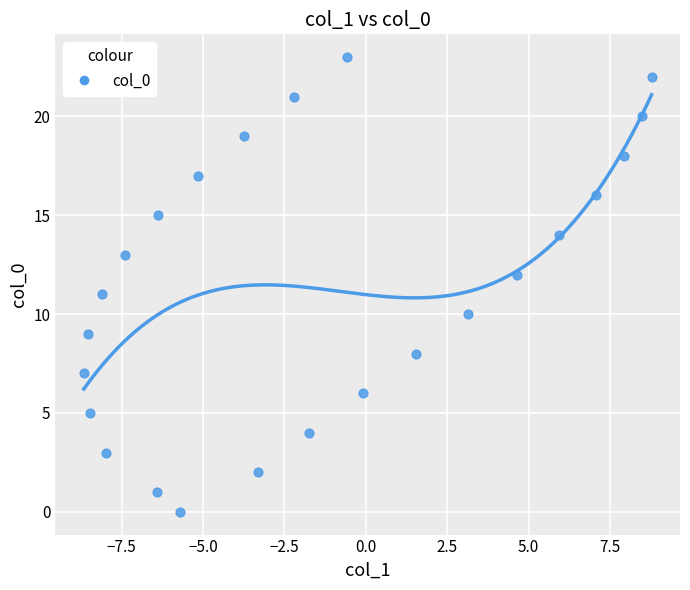

What is the range of Y values (max minus min)?

23